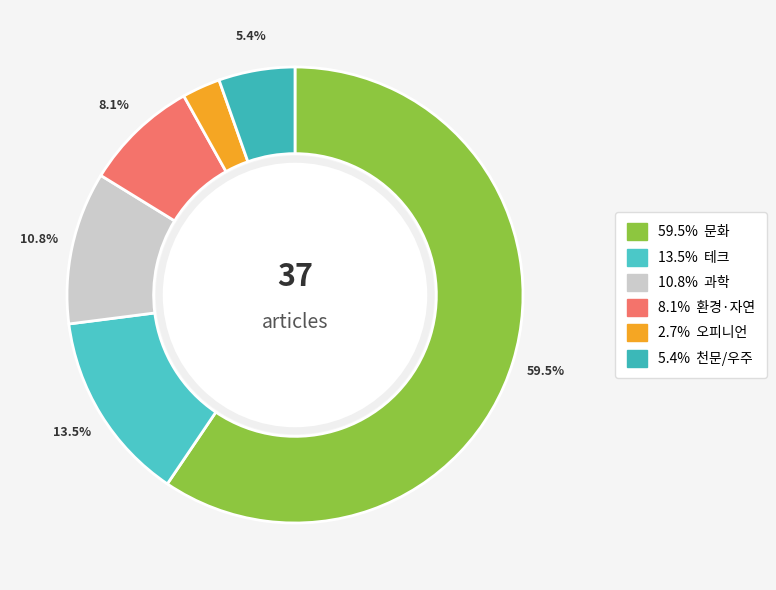

Rank the categories by value from highest to lowest.

문화, 테크, 과학, 환경·자연, 천문/우주, 오피니언